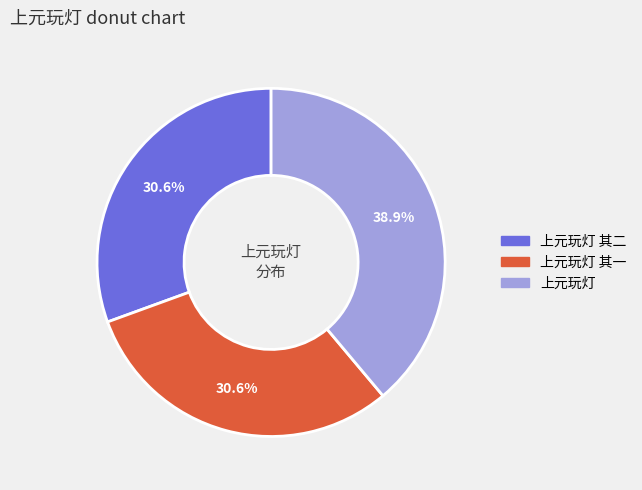

Does any single category account for the majority?

No